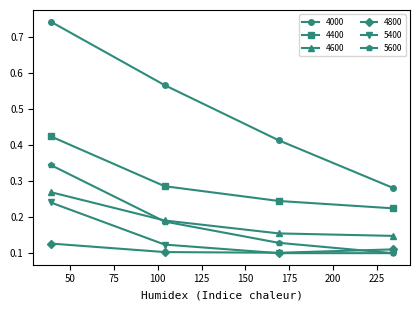

True or false: 4600 and 4400 intersect in this chart.

False